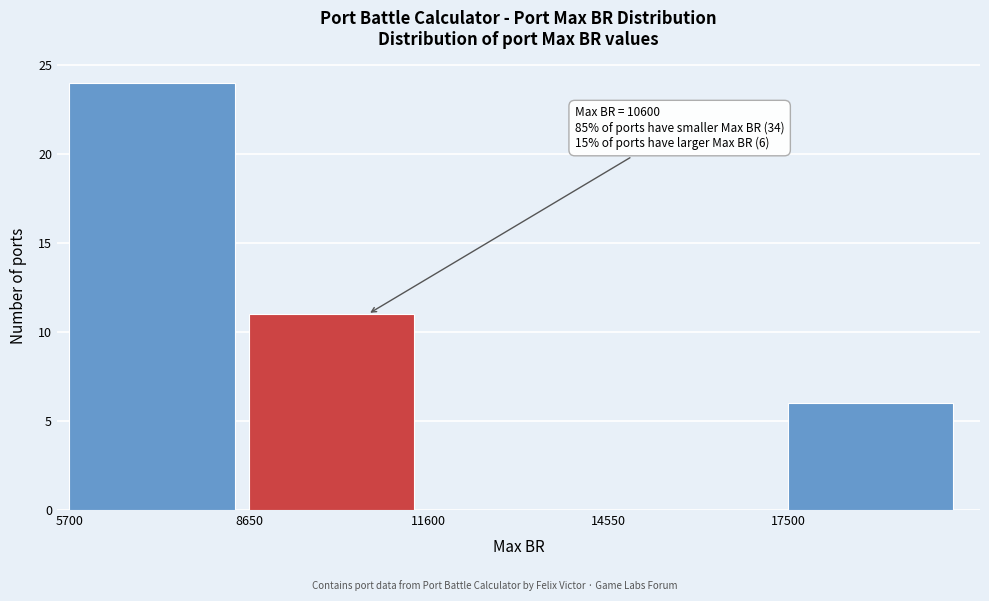

Which range on the x-axis has the tallest bar?

5700 to 8650